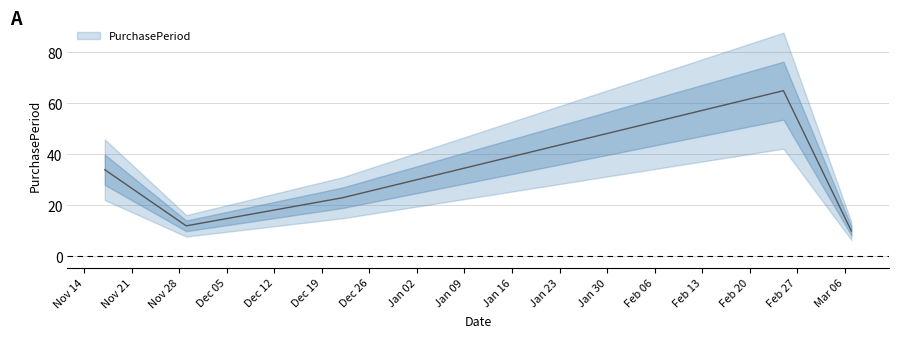

How many lines are shown in the chart?

1